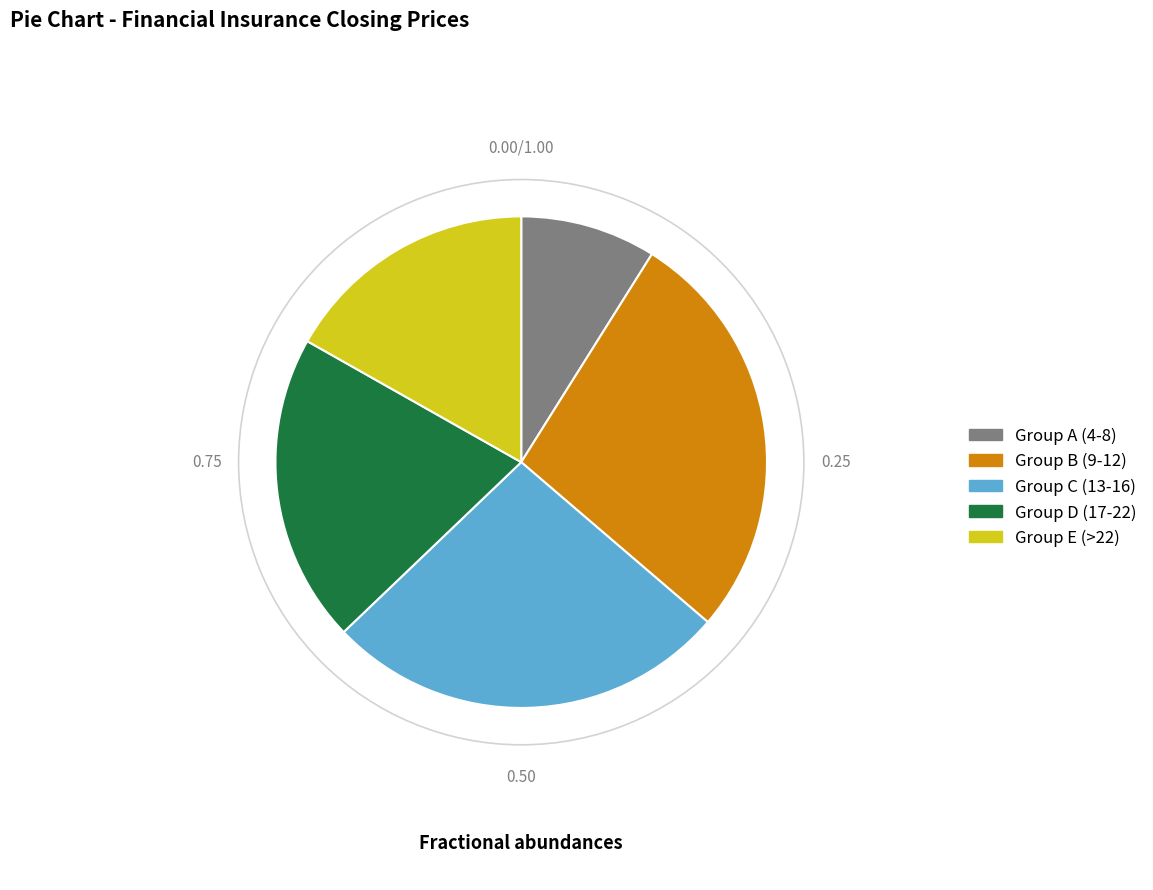

Is there a majority slice in this chart?

No